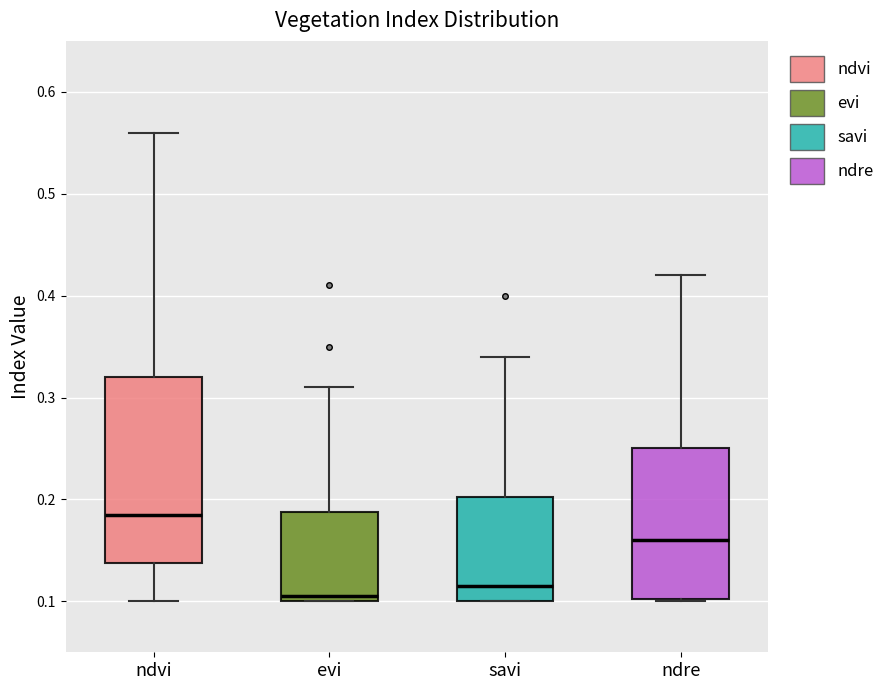

Which box has the highest median line?

ndvi